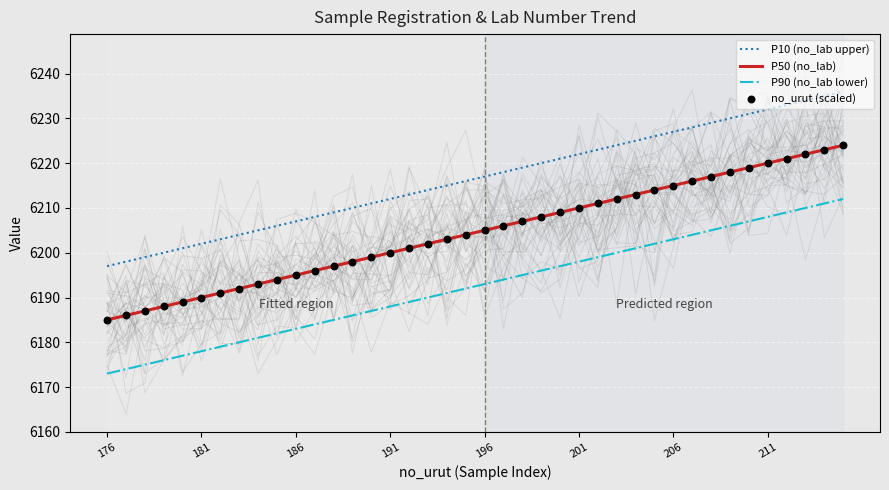

What is the minimum value for P10 (no_lab upper)?

6197